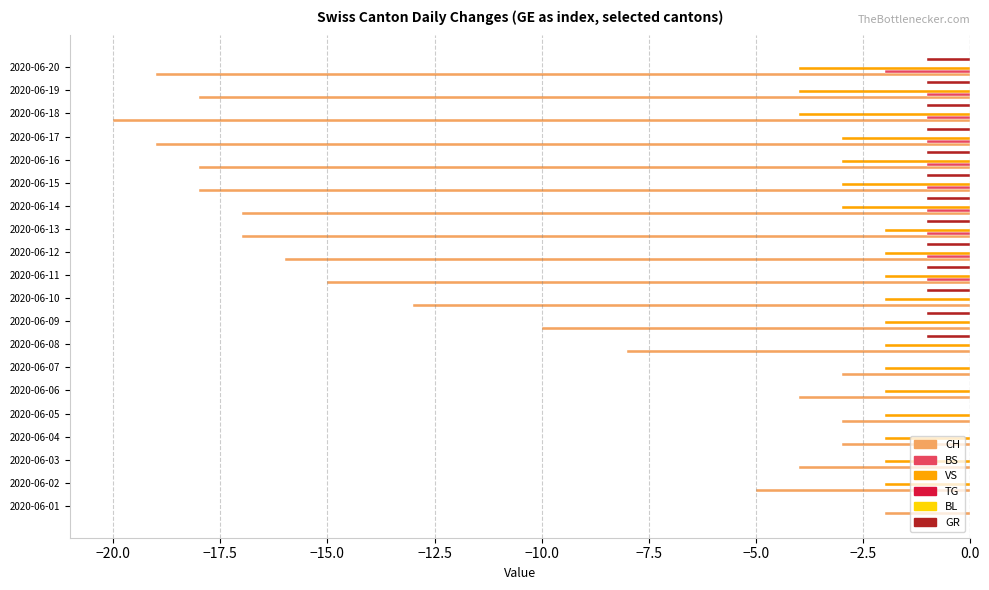

How many VS values are between -3 and -2?

16